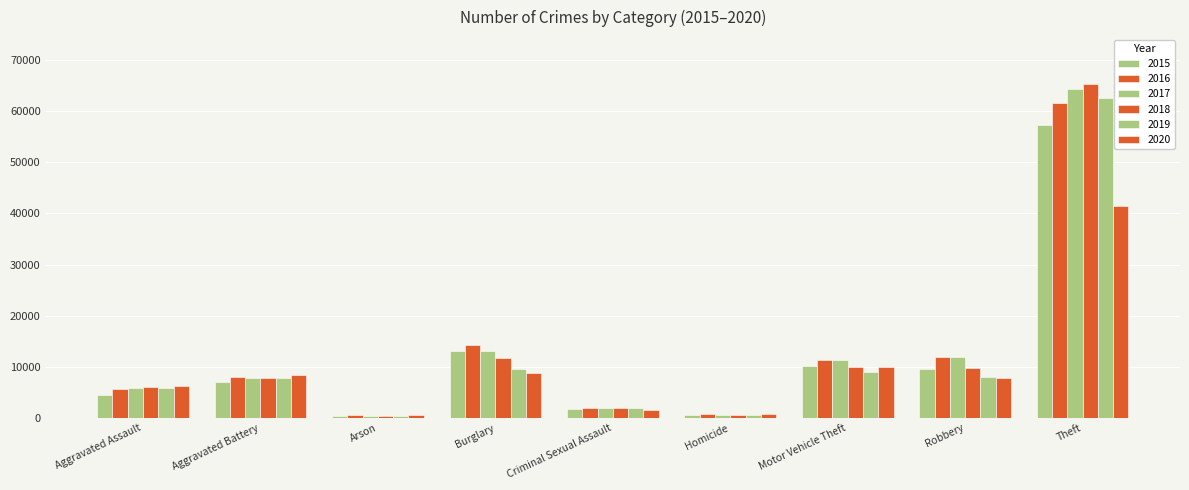

How many bars are there in each group?

6